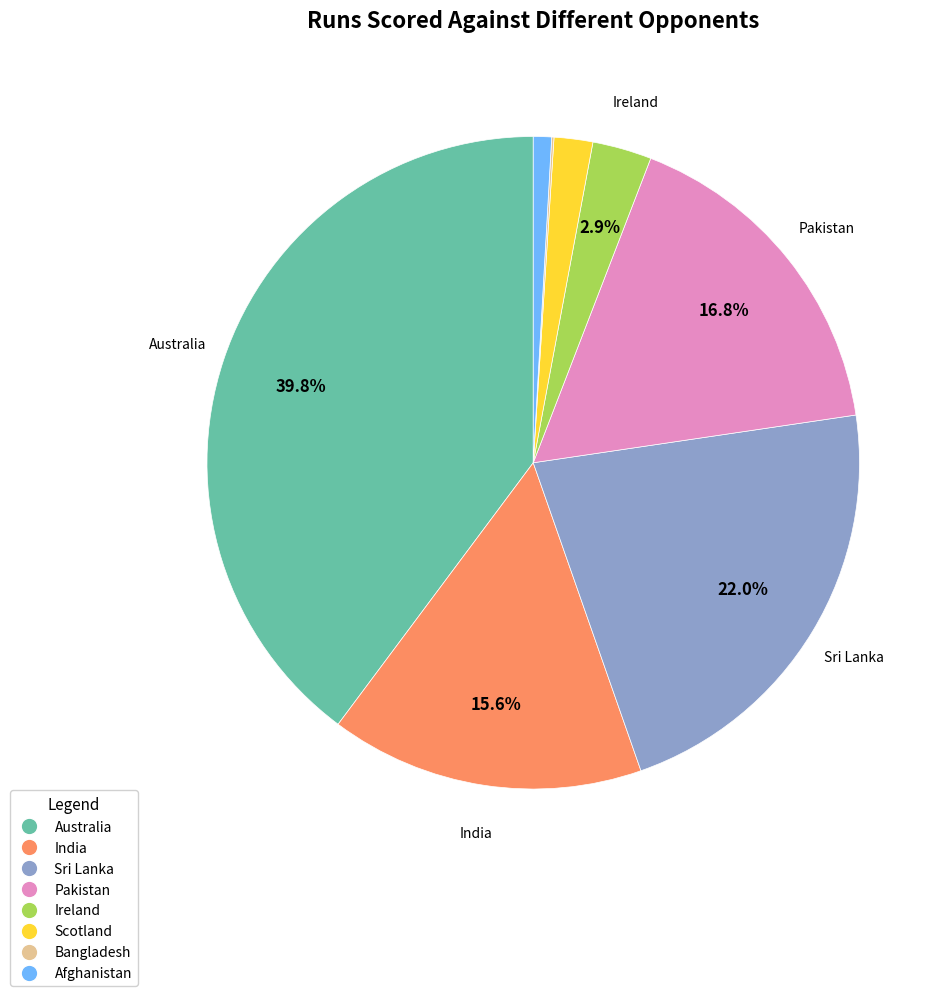

Does any single category account for the majority?

No